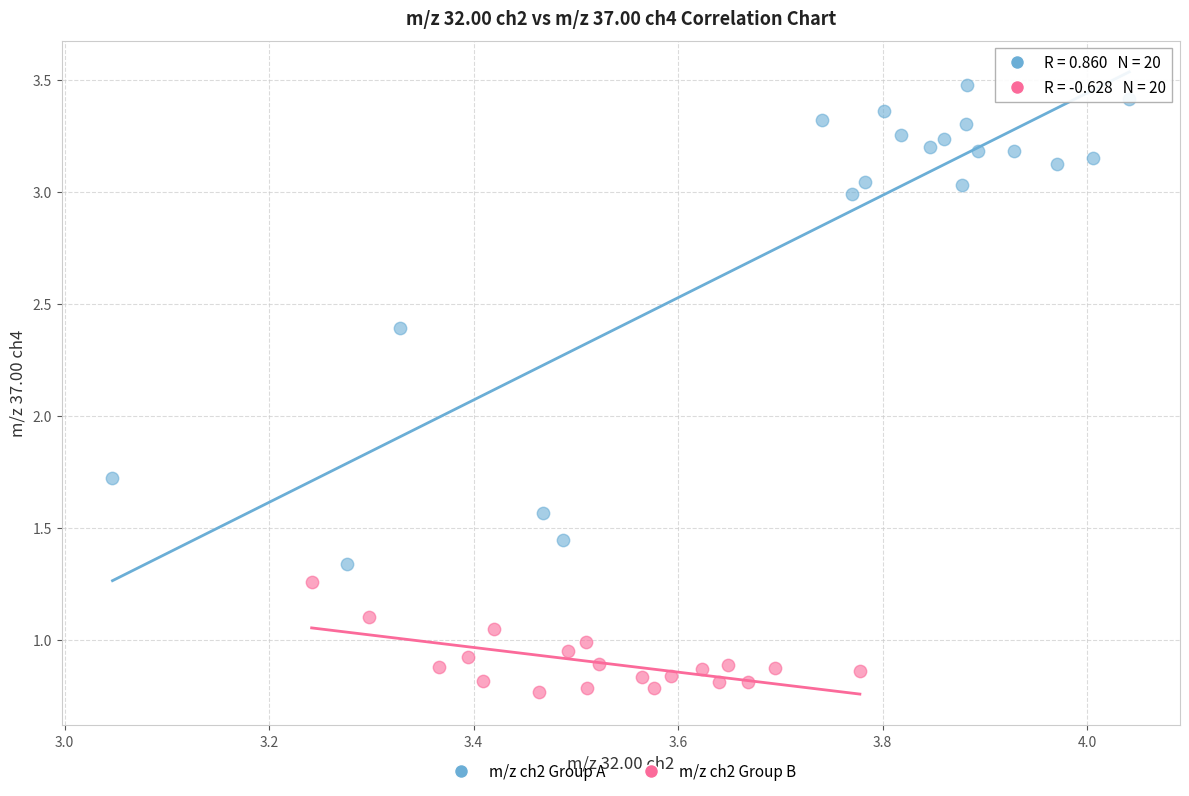

Which series reaches the maximum Y coordinate?

m/z ch2 Group A